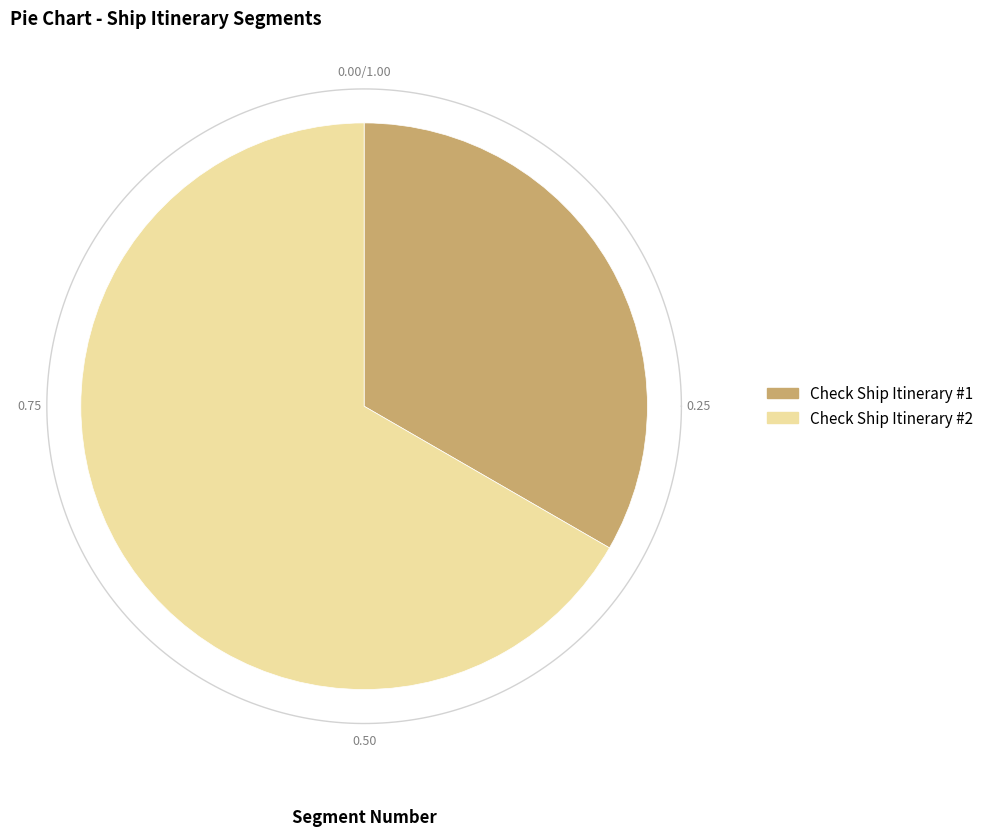

What percentage is the Check Ship Itinerary #2 slice, to the nearest percent?

67%